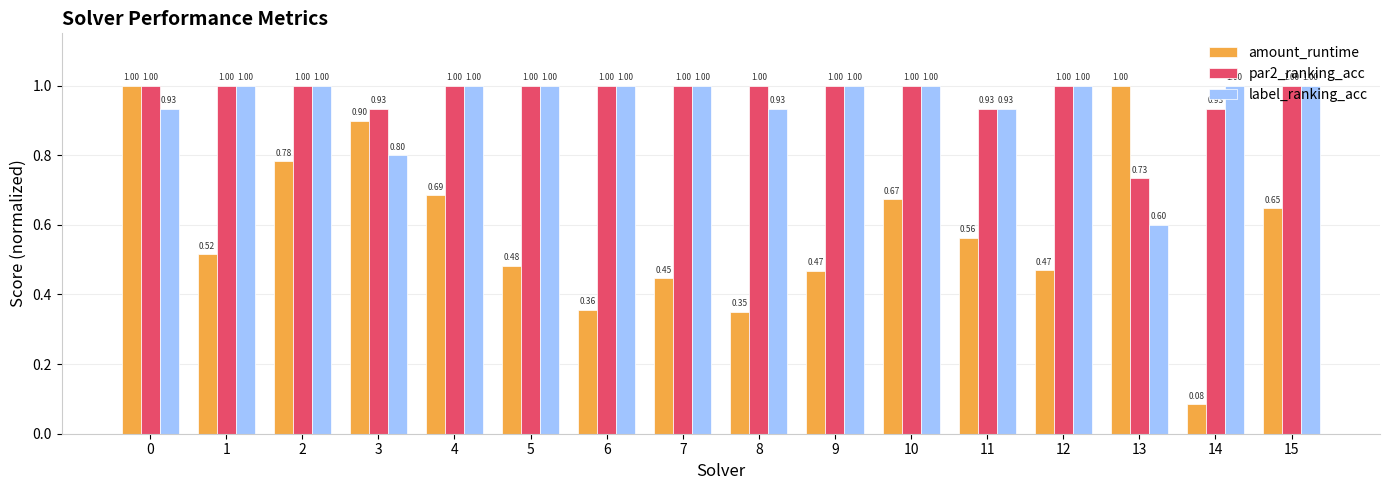

What is the average value of the par2_ranking_acc series?

1.0